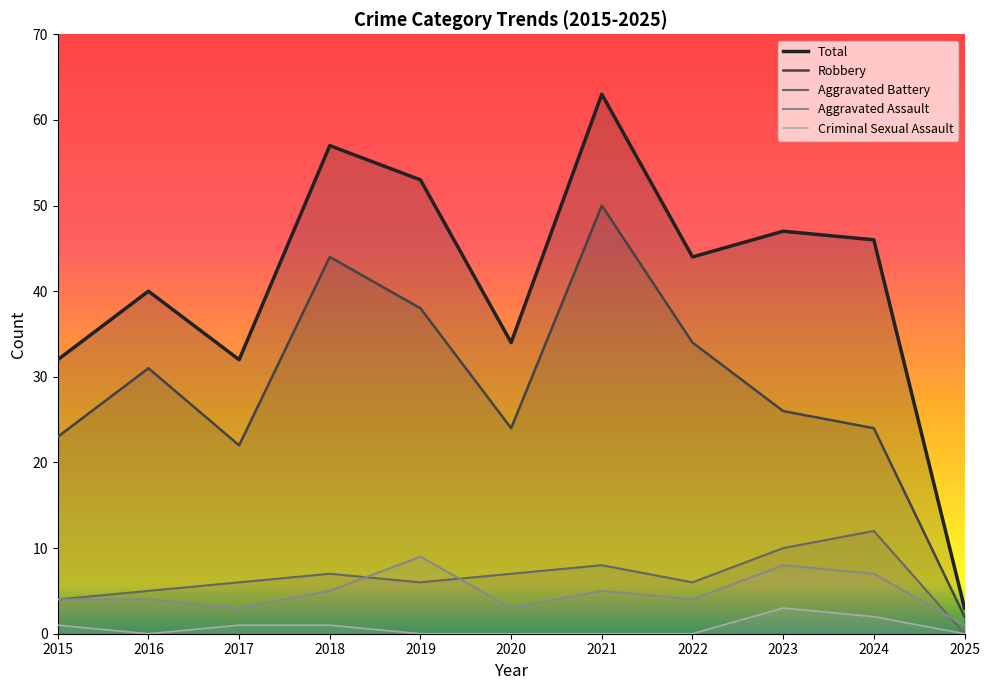

What is the sum of all Robbery values?

318